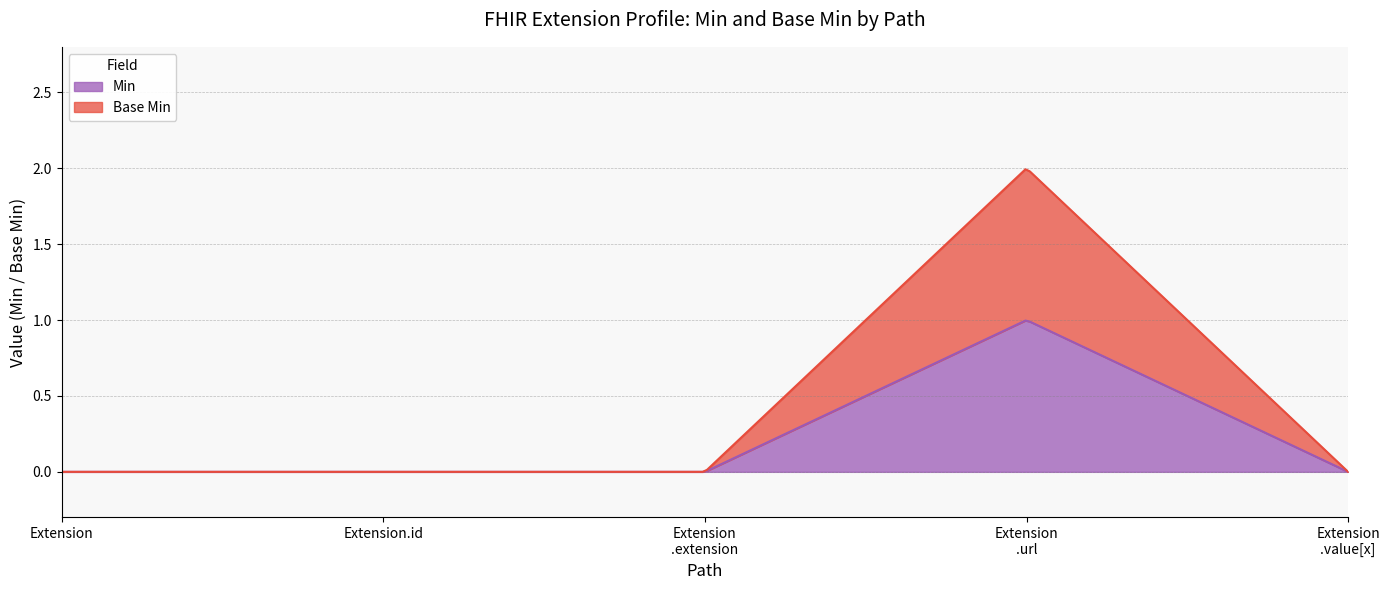

Does the chart display data point markers on the line(s)?

No